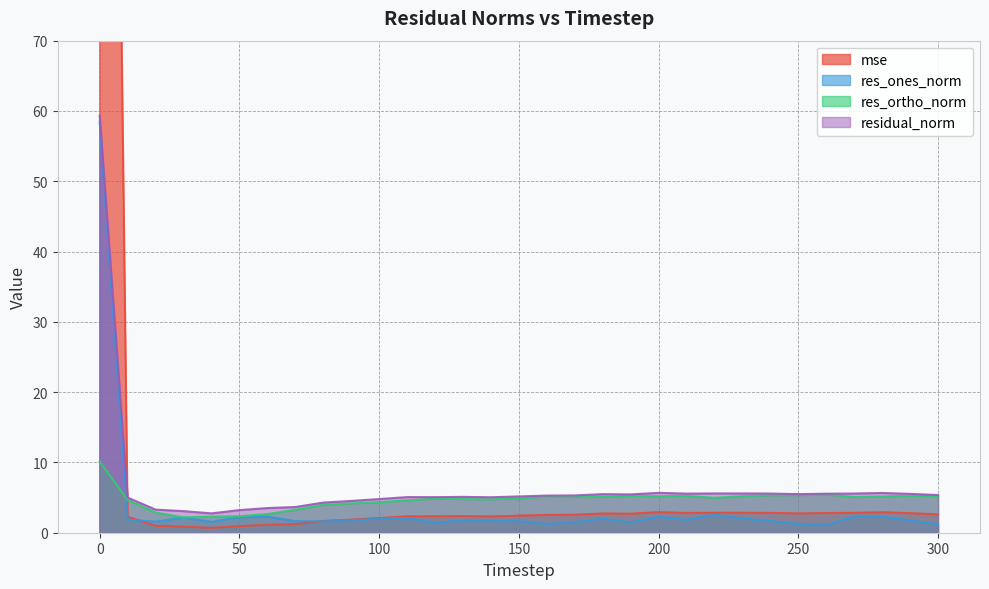

The res_ortho_norm series shows 4.6 at 110. True or false?

True